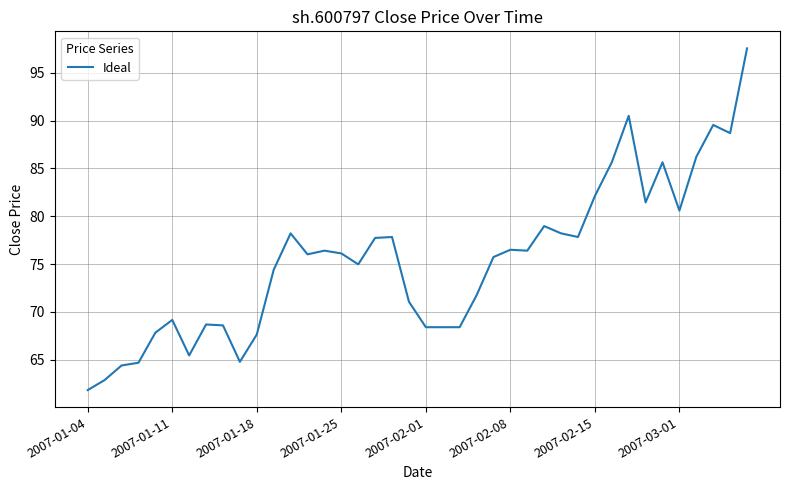

What is the sum of all values?

3017.2